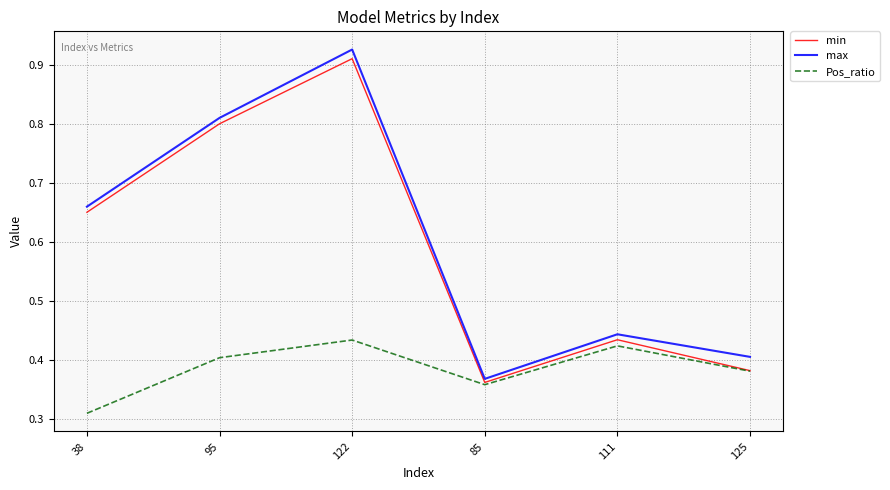

Which series changed the most between 38 and 85?

max